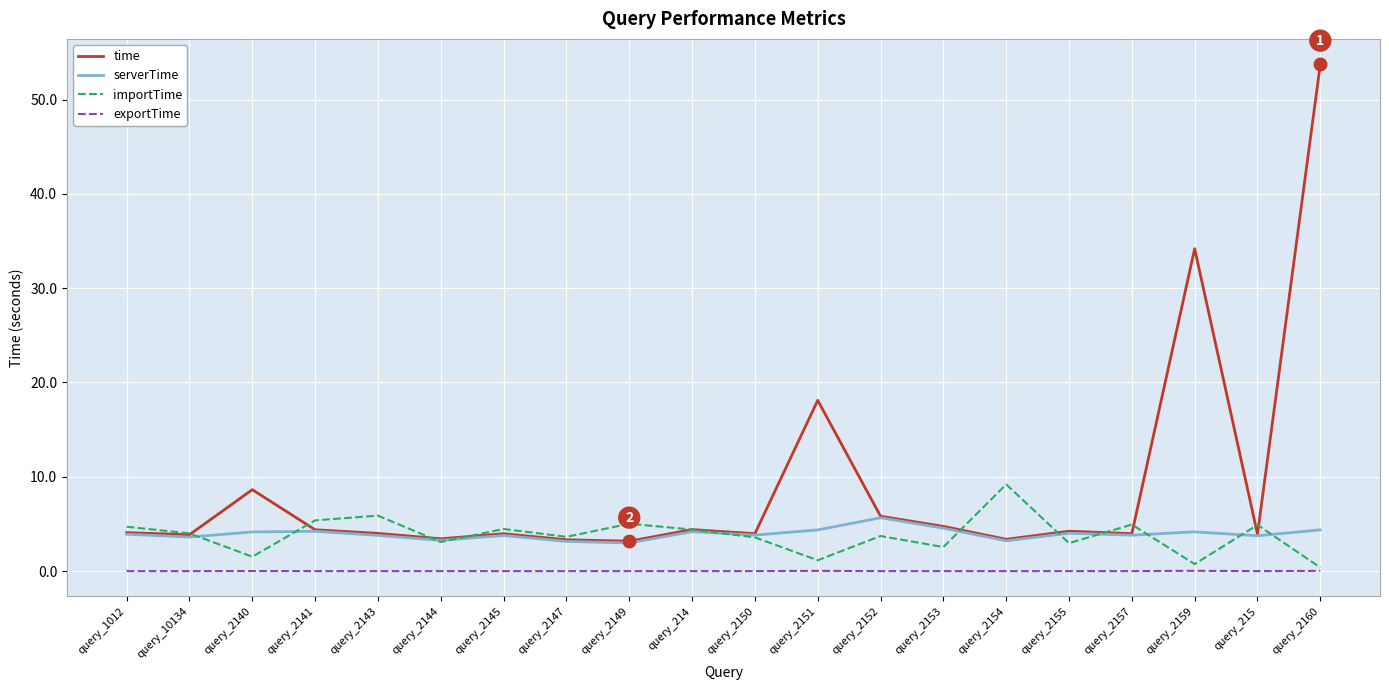

What are all the series names shown in the legend?

time, serverTime, importTime, exportTime